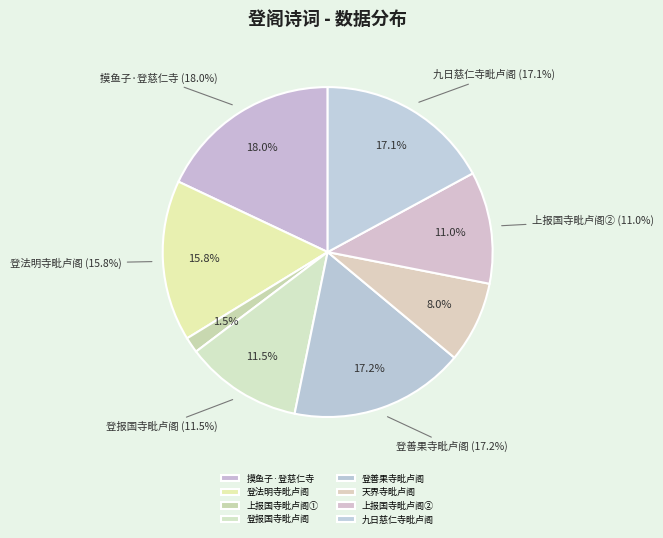

Is there any slice that represents more than half of the pie?

No